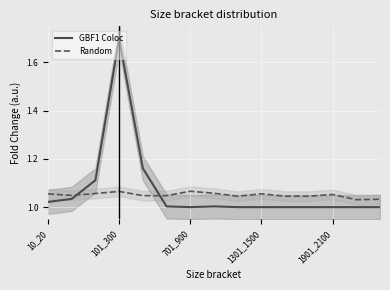

How many Random values are between 1 and 2?

15